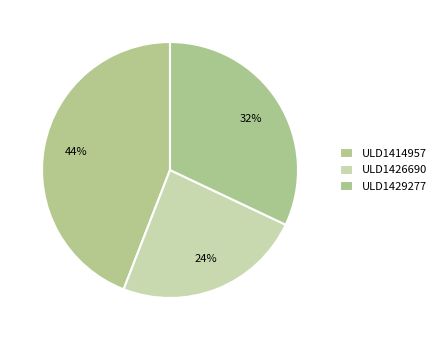

Rank the categories by value from lowest to highest.

ULD1426690, ULD1429277, ULD1414957